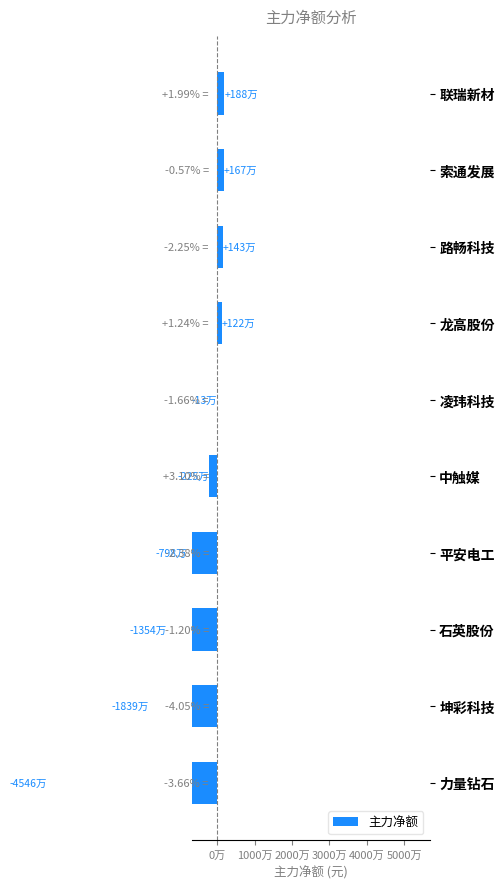

What is the value of the 3rd bar from the left?

1432729